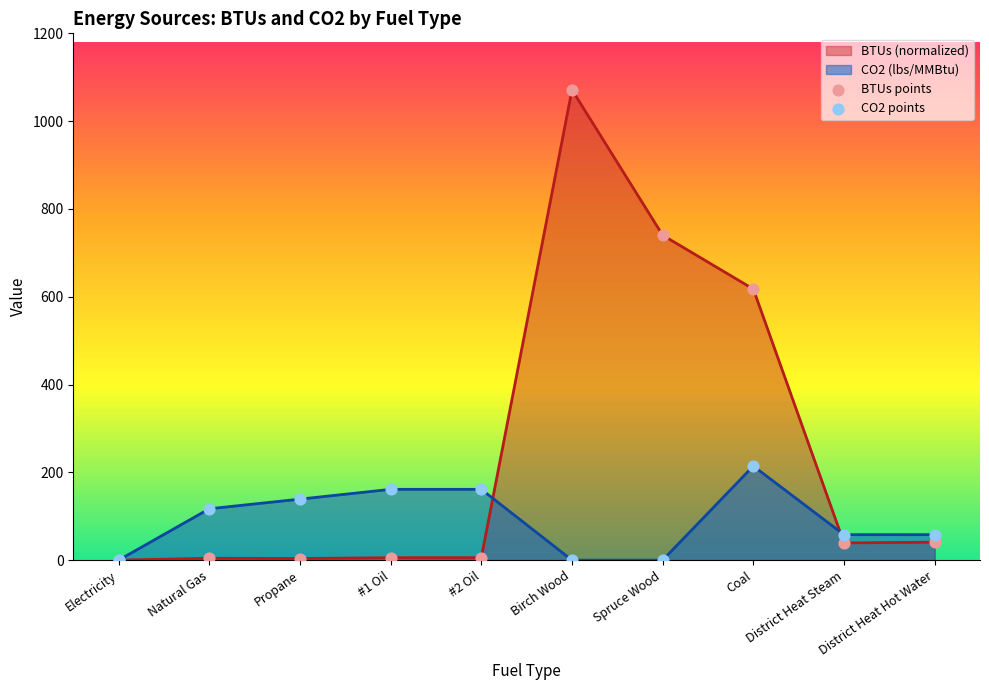

Which series reaches the minimum Y coordinate?

CO2 points